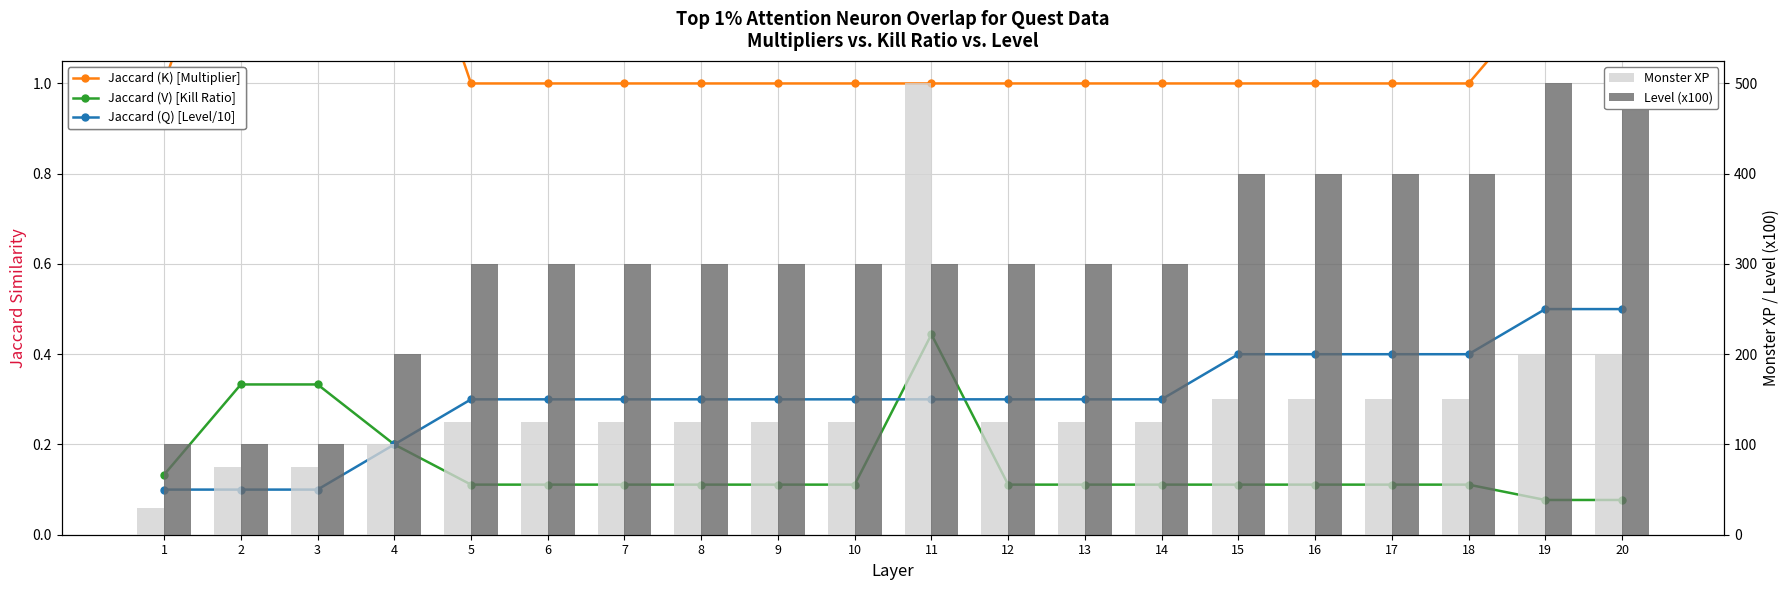

What is the difference between the Monster XP values at 17 and 20?

50.0